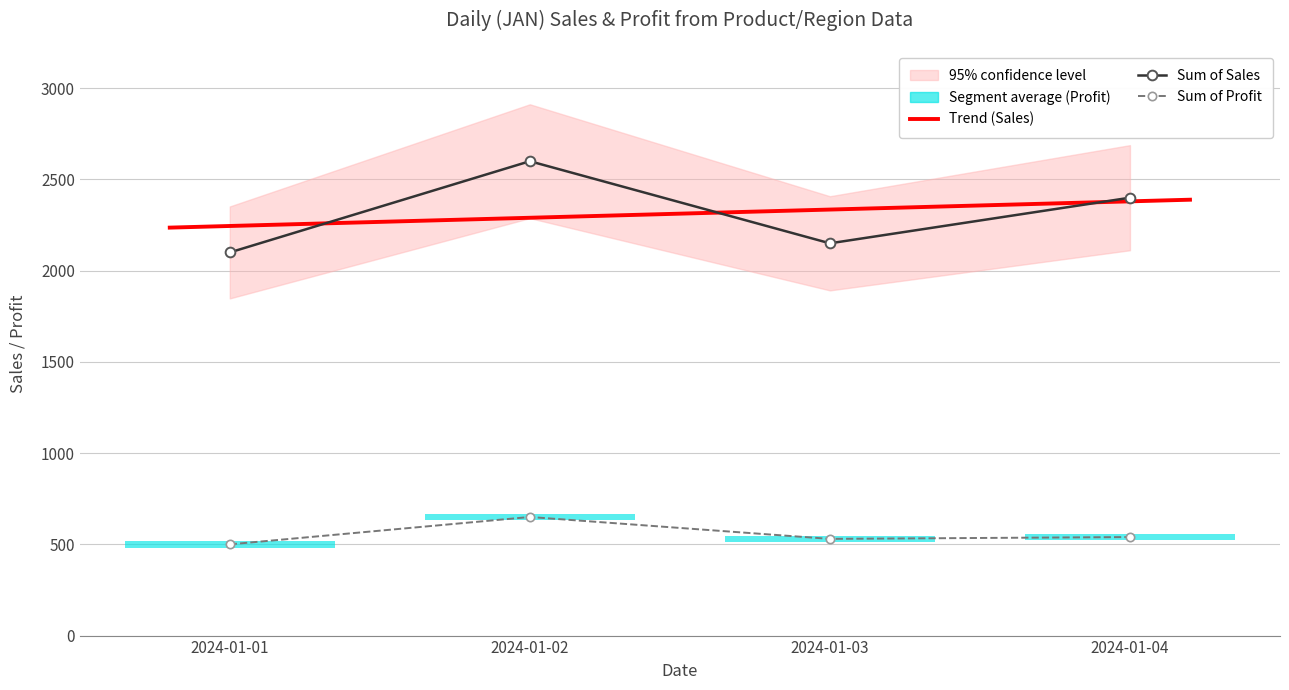

What is the sum of the Sum of Profit values at 2024-01-04 and 2024-01-01?

1040